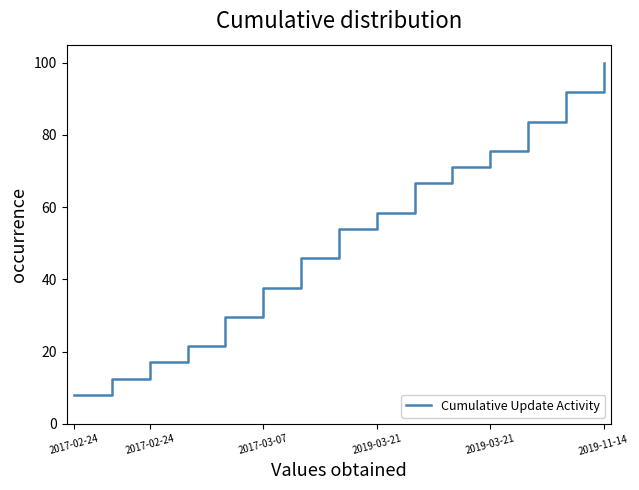

What is the minimum value shown in the chart?

8.1